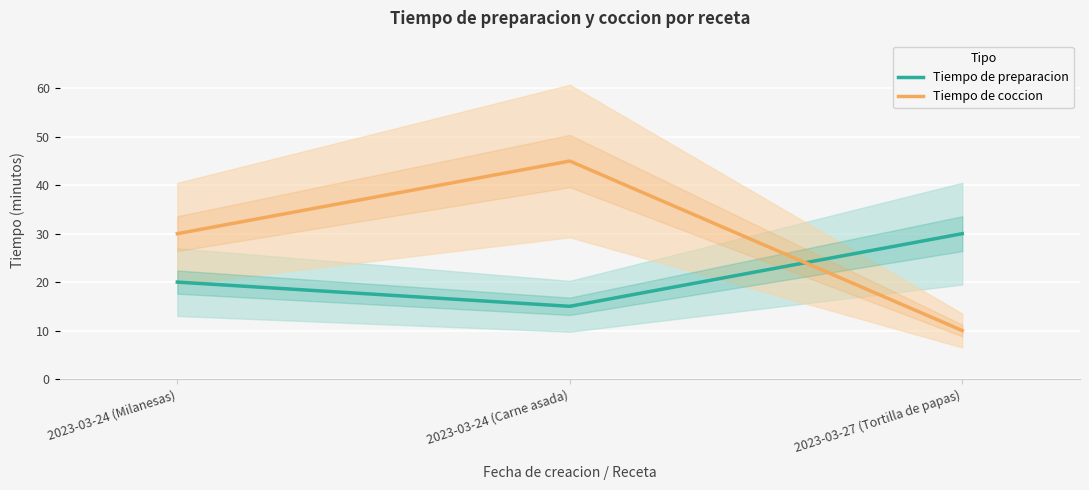

Read the Tiempo de coccion value at 2023-03-24 (Carne asada), to the nearest 10.

40